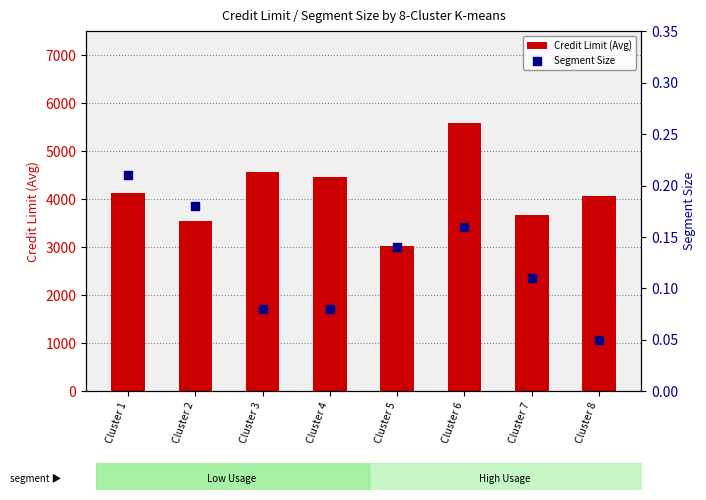

Which series has the largest Y range (max minus min)?

Credit Limit (Avg)